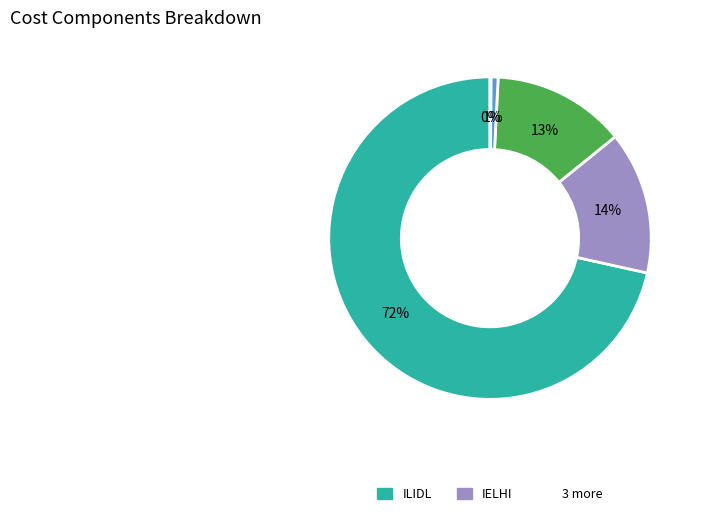

To the nearest percent, what is the average slice percentage?

20%